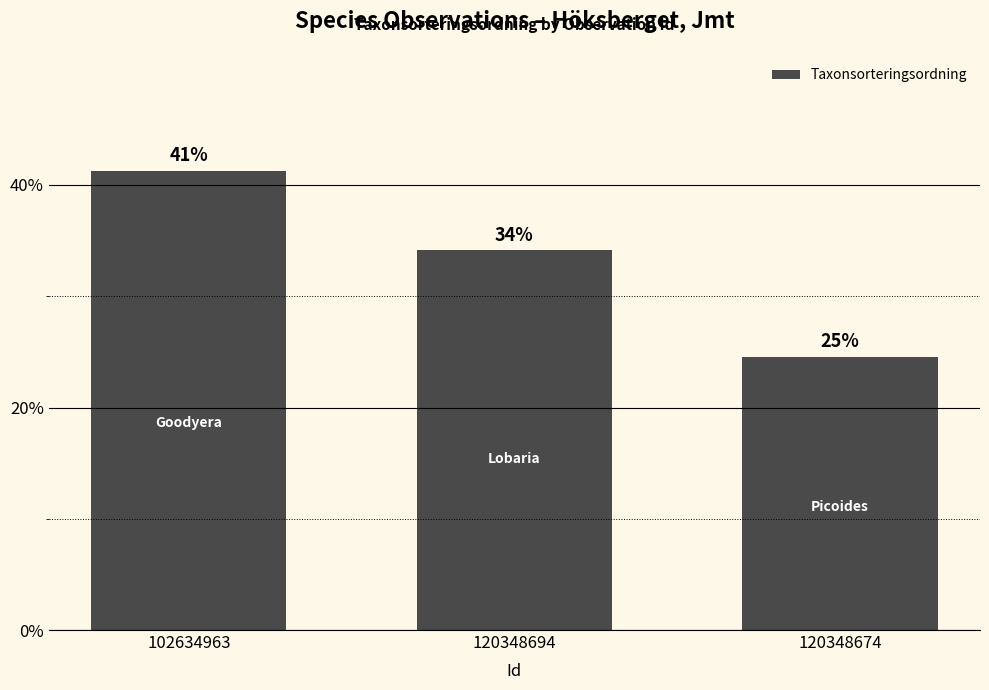

Which has a higher value, 102634963 or 120348694?

102634963